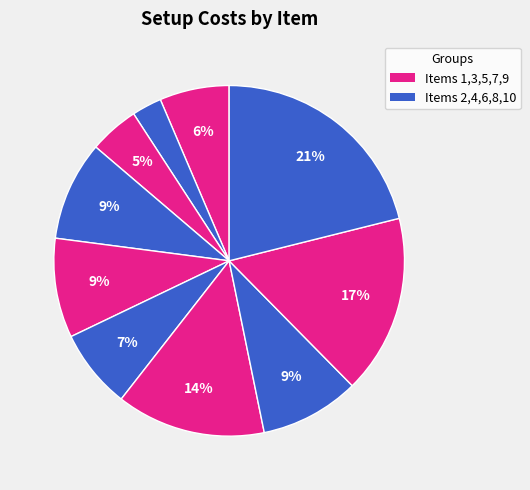

How many slices are in this pie chart?

10